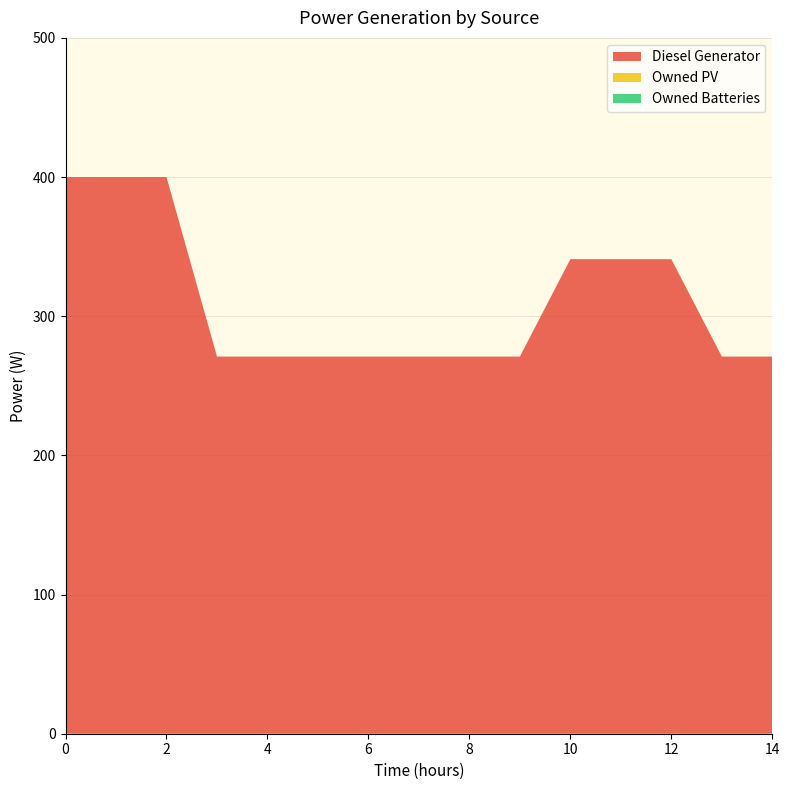

Reading left to right, extract all data points from this chart.

Diesel Generator: 400	400	400	271	271	271	271	271	271	271	341	341	341	271	271
Owned PV: 0	0	0	0	0	0	0	0	0	0	0	0	0	0	0
Owned Batteries: 0	0	0	0	0	0	0	0	0	0	0	0	0	0	0